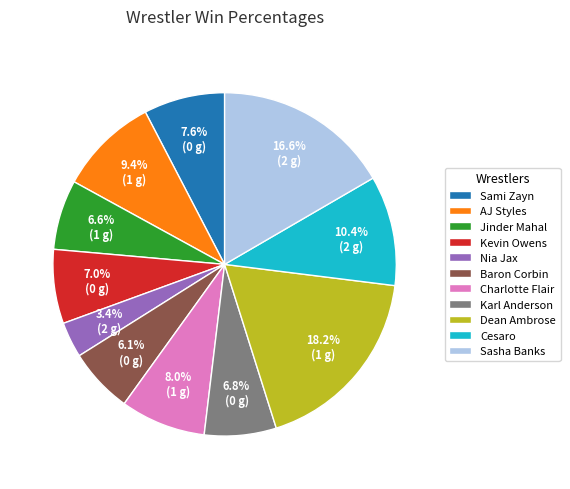

How much of the chart is everything except Karl Anderson?

93.2%